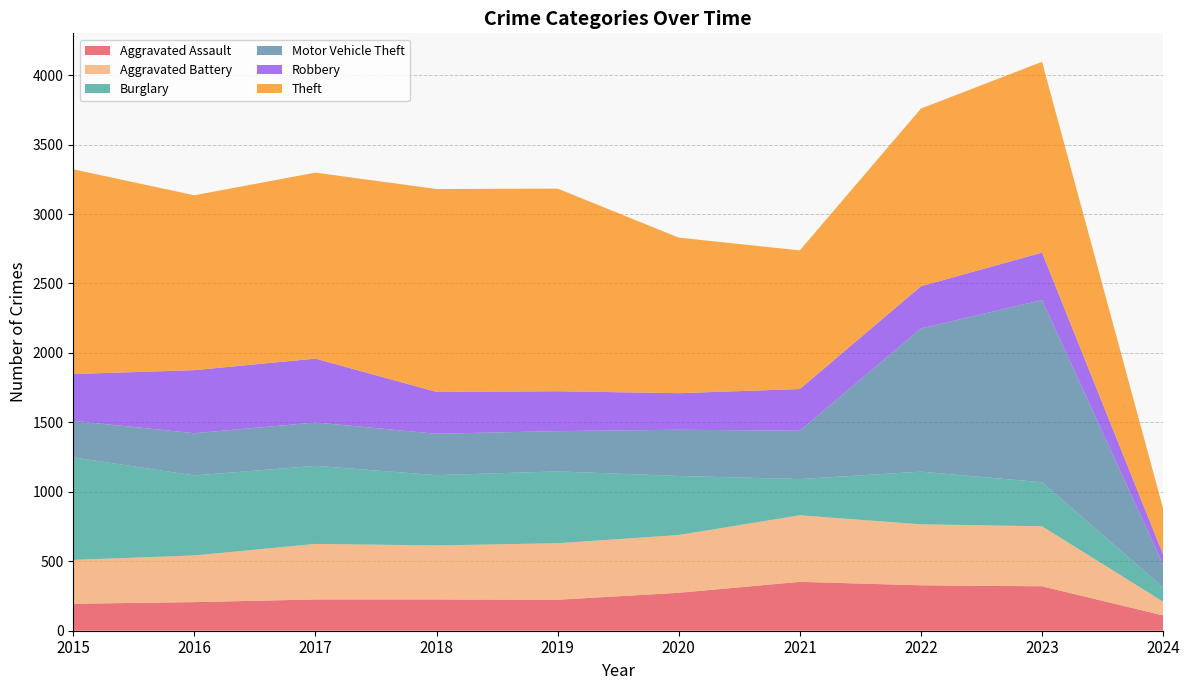

Reading left to right, what are all the values shown in this chart?

Aggravated Assault: 2015=194	2016=206	2017=225	2018=225	2019=223	2020=273	2021=352	2022=327	2023=320	2024=110
Aggravated Battery: 2015=316	2016=336	2017=400	2018=389	2019=407	2020=416	2021=479	2022=439	2023=432	2024=99
Burglary: 2015=738	2016=576	2017=562	2018=506	2019=517	2020=425	2021=261	2022=379	2023=317	2024=103
Motor Vehicle Theft: 2015=263	2016=304	2017=312	2018=298	2019=290	2020=333	2021=348	2022=1031	2023=1312	2024=164
Robbery: 2015=337	2016=454	2017=460	2018=301	2019=287	2020=263	2021=300	2022=304	2023=341	2024=73
Theft: 2015=1474	2016=1259	2017=1339	2018=1461	2019=1459	2020=1120	2021=998	2022=1279	2023=1374	2024=330